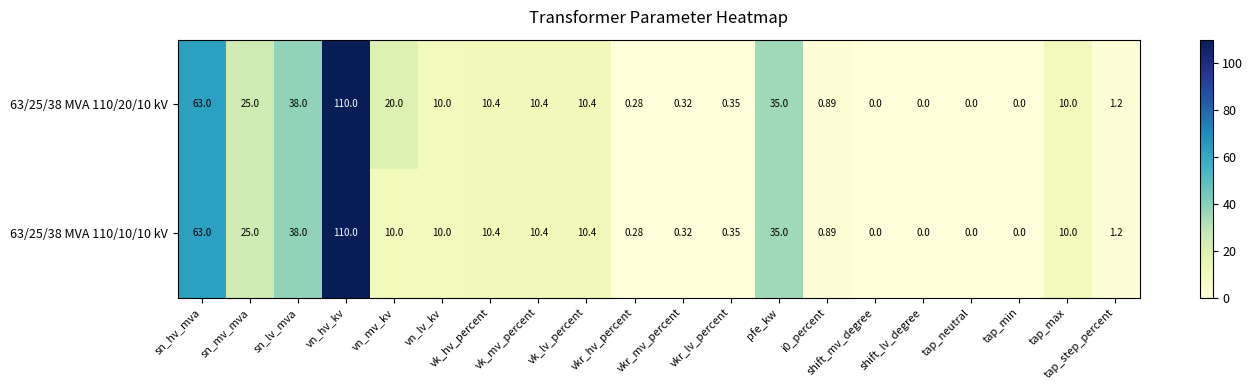

At which category is the sum across all series the highest?

vn_hv_kv